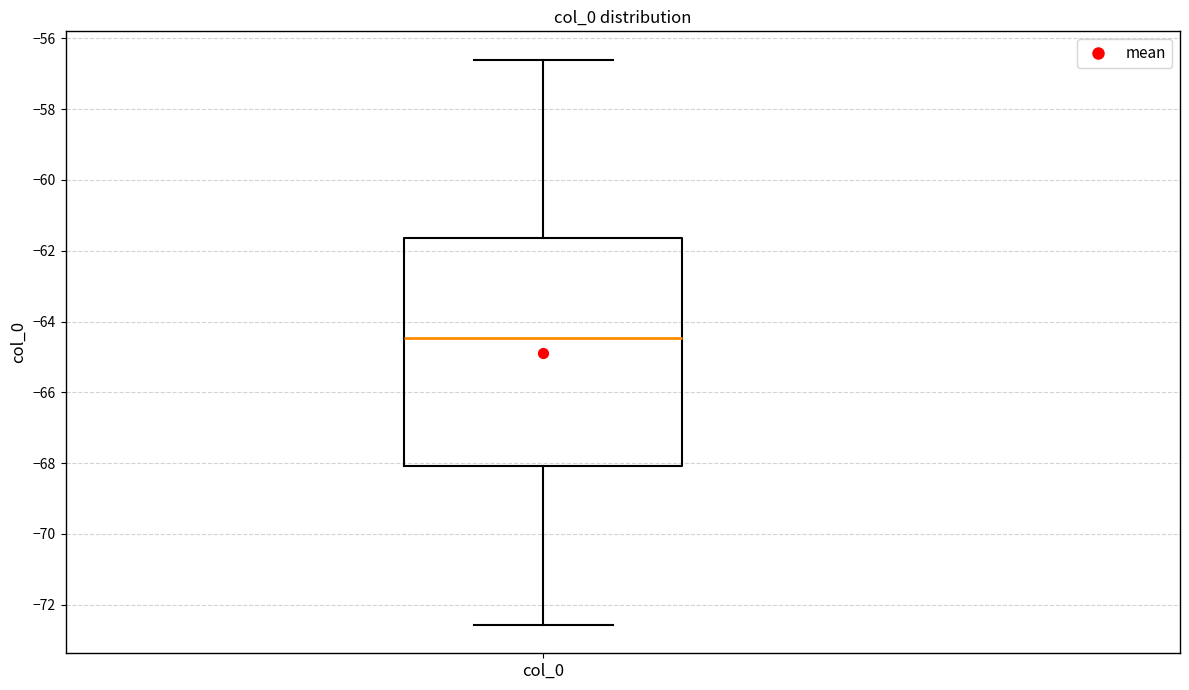

Read this box plot against the y-axis: the position of the median line, the range covered by the box, and the ends of both whiskers. The values are not printed on the chart, so give them approximately, as read against the axis.

median -64.4, box -68.0 to -61.6, whiskers -72.6 to -56.6